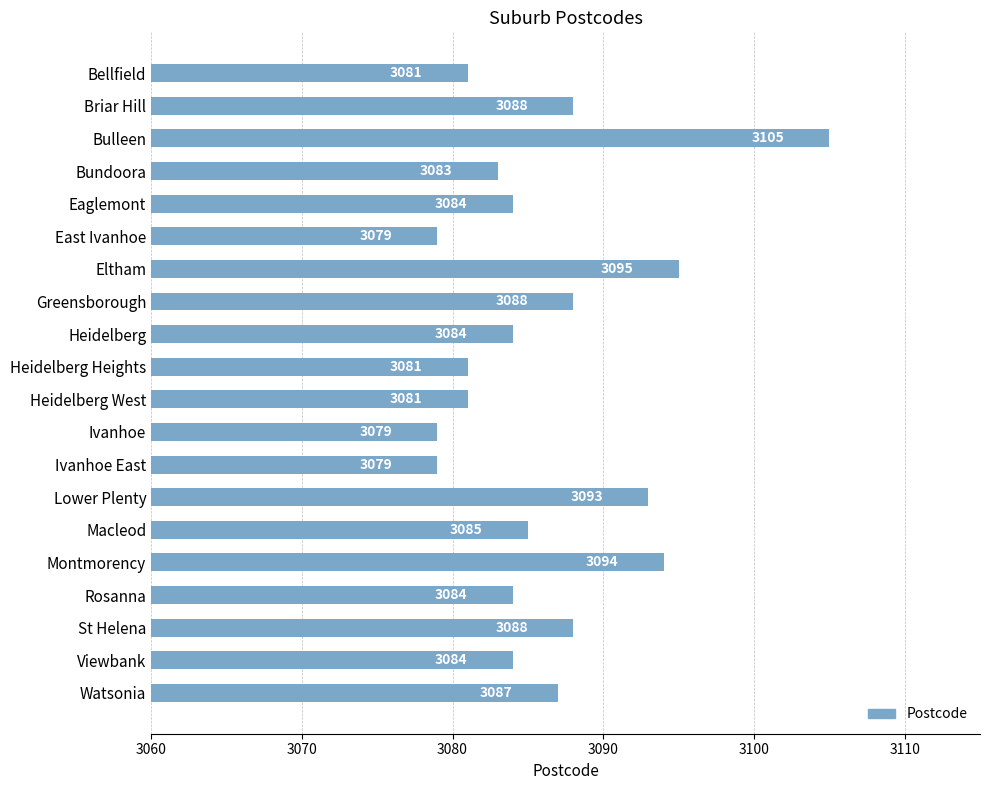

Where is the data nearest to the value 3092?

Lower Plenty